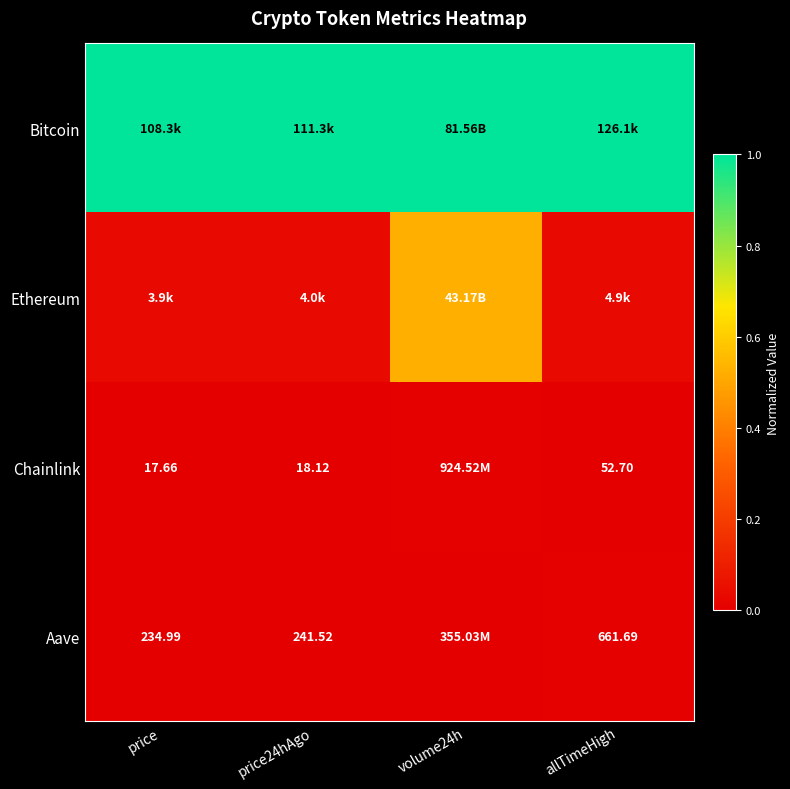

Which series has the largest range (max minus min)?

Ethereum